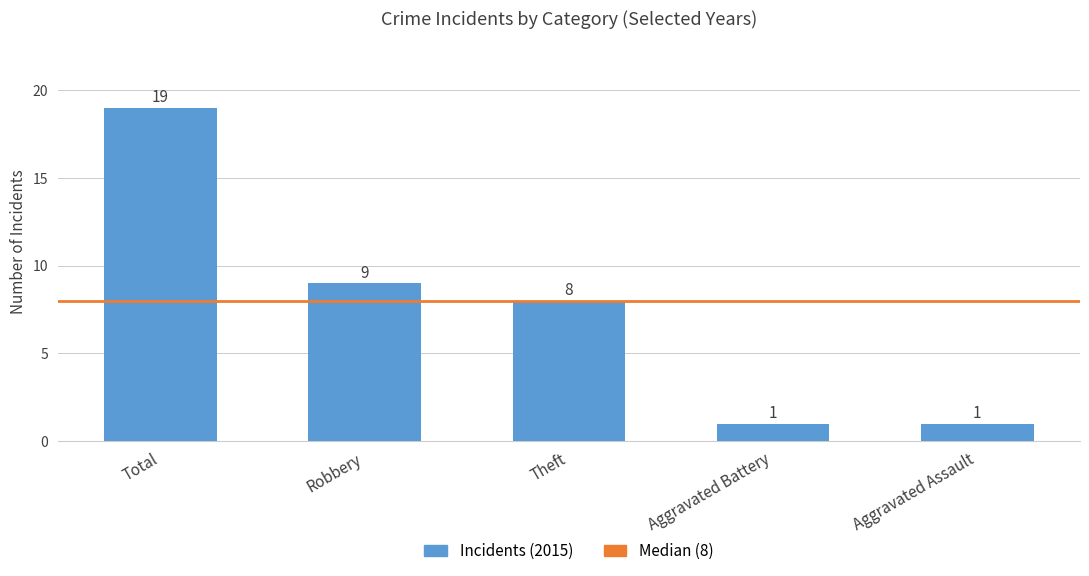

Reading right to left, what are all the values shown in this chart?

Aggravated Assault=1	Aggravated Battery=1	Theft=8	Robbery=9	Total=19